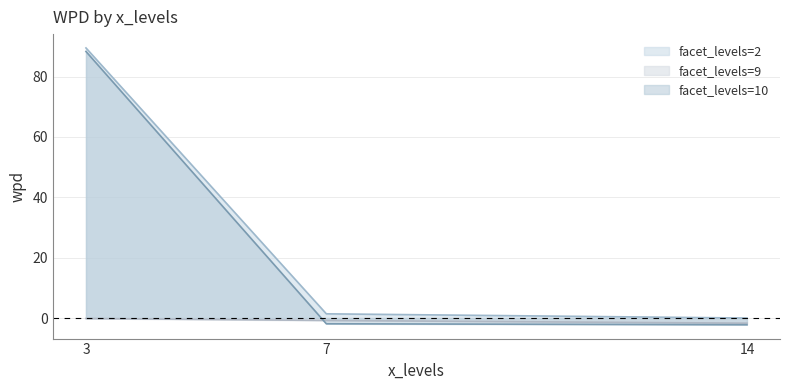

At which label does facet_levels=10 reach its minimum?

14